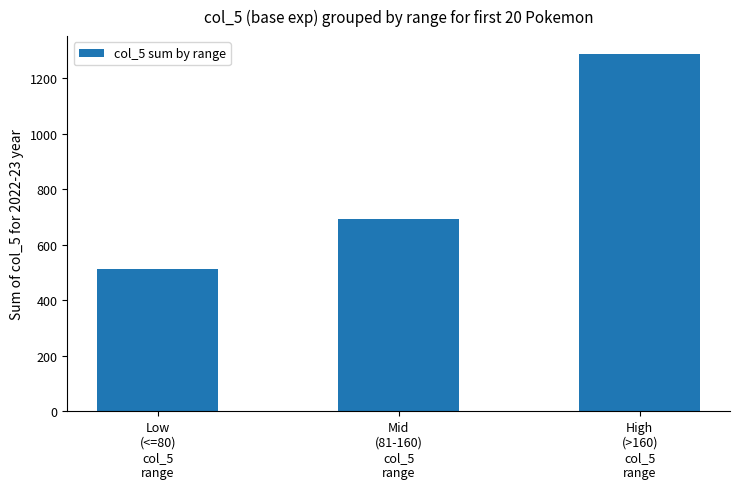

What is the label of the 3rd bar from the left?

High
(>160)
col_5
range